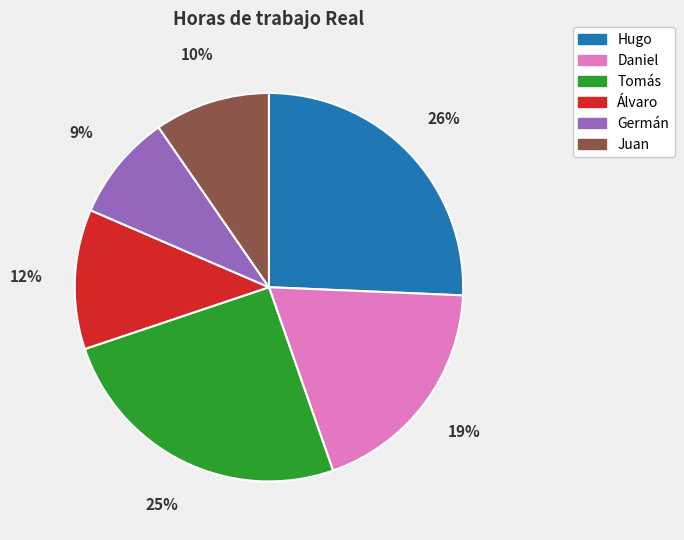

Do Germán and Álvaro together represent more than half of the pie?

No